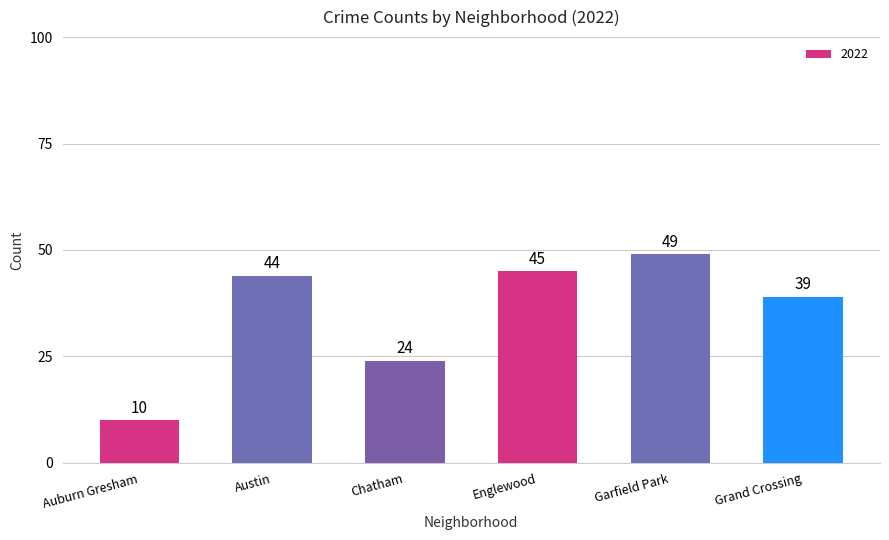

List the labels in order of value, largest first.

Garfield Park, Englewood, Austin, Grand Crossing, Chatham, Auburn Gresham